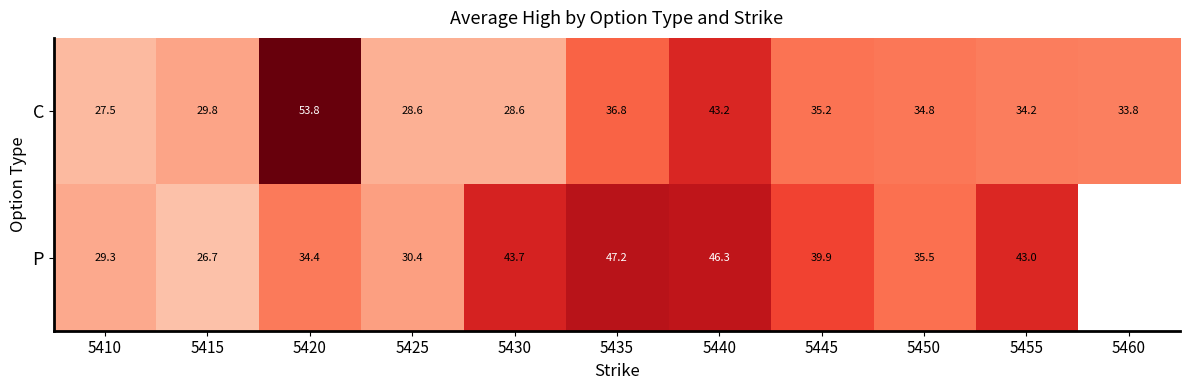

What is the difference between the maximum and minimum values in the C series?

26.3